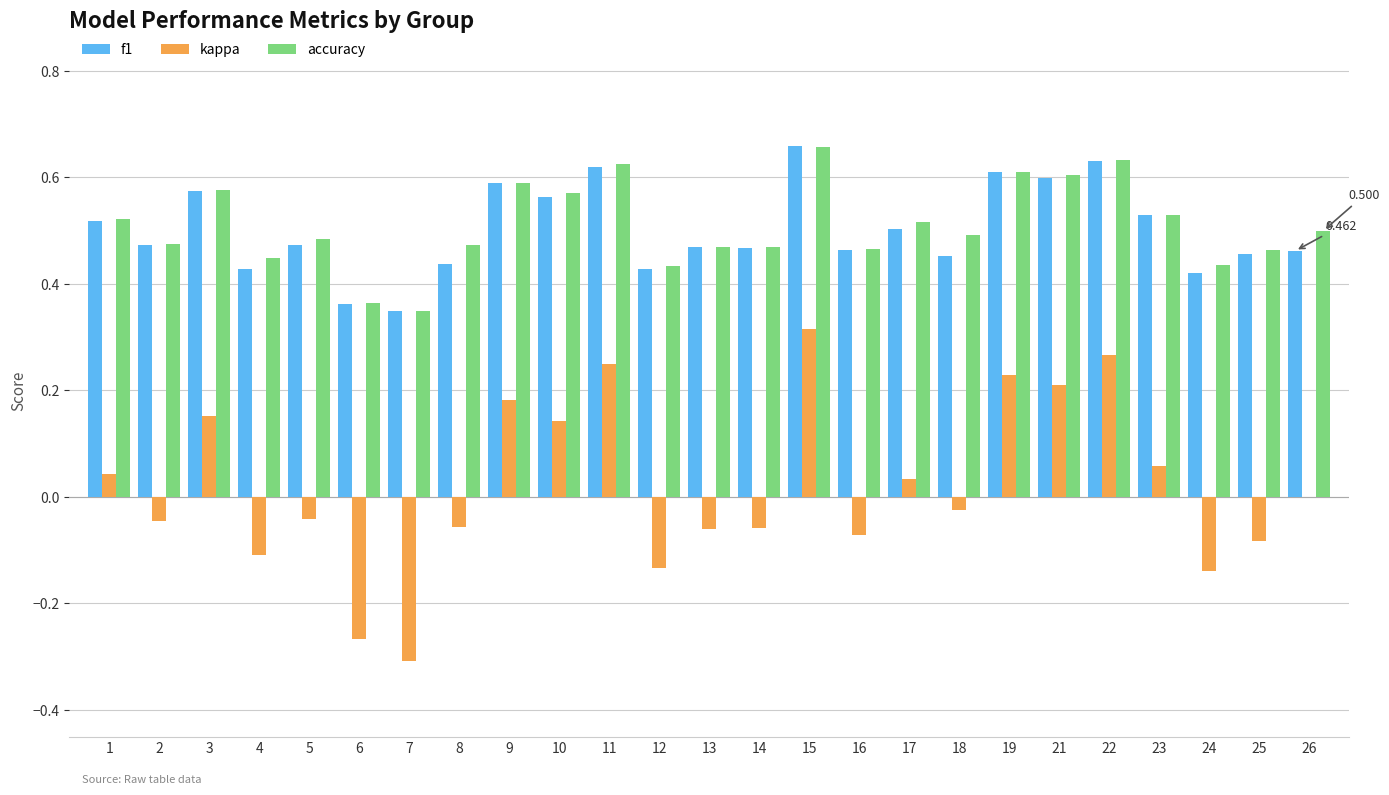

What is the total value across all series at 16?

0.9